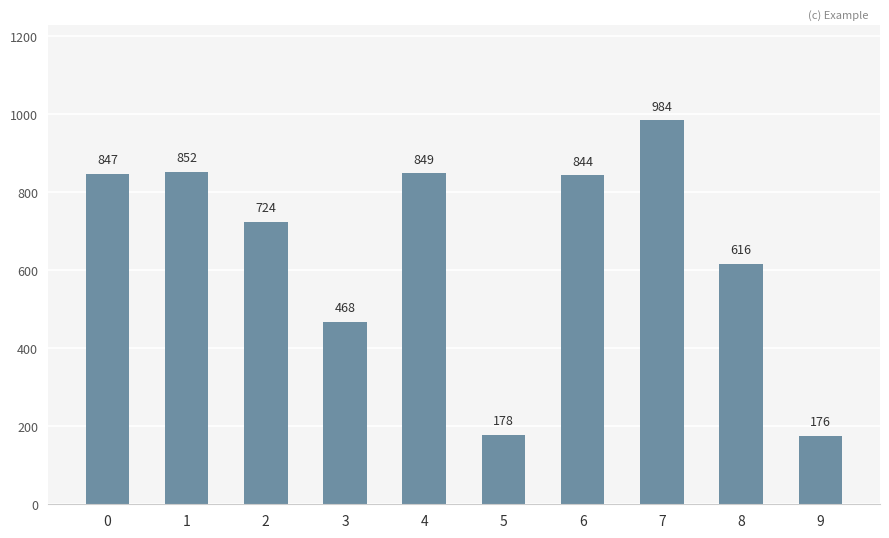

The value at 8 is 843. True or false?

False